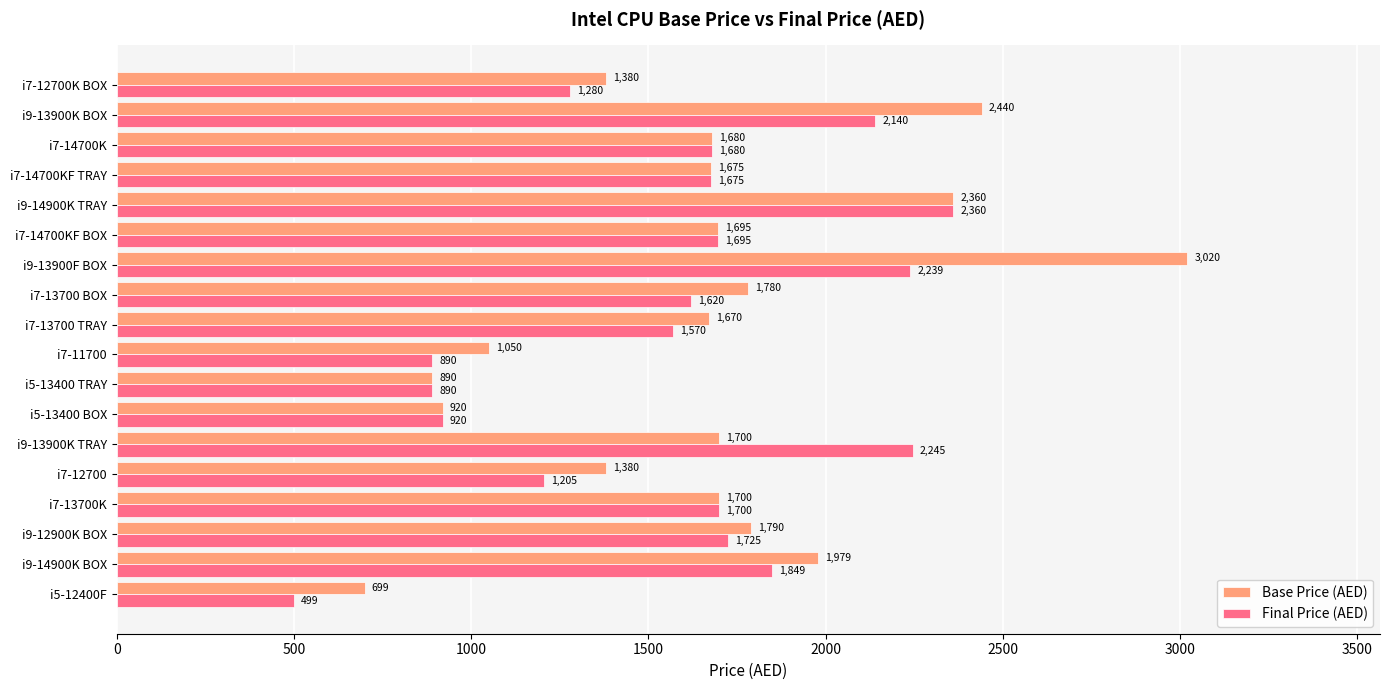

Rank the series by their average value, from lowest to highest.

Final Price (AED), Base Price (AED)